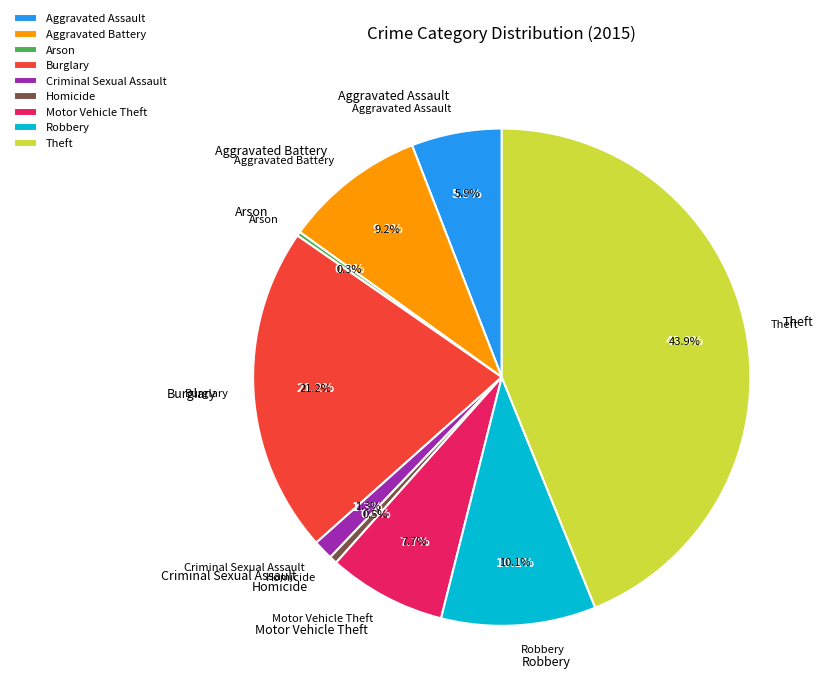

What percentage is NOT represented by Motor Vehicle Theft?

92.3%